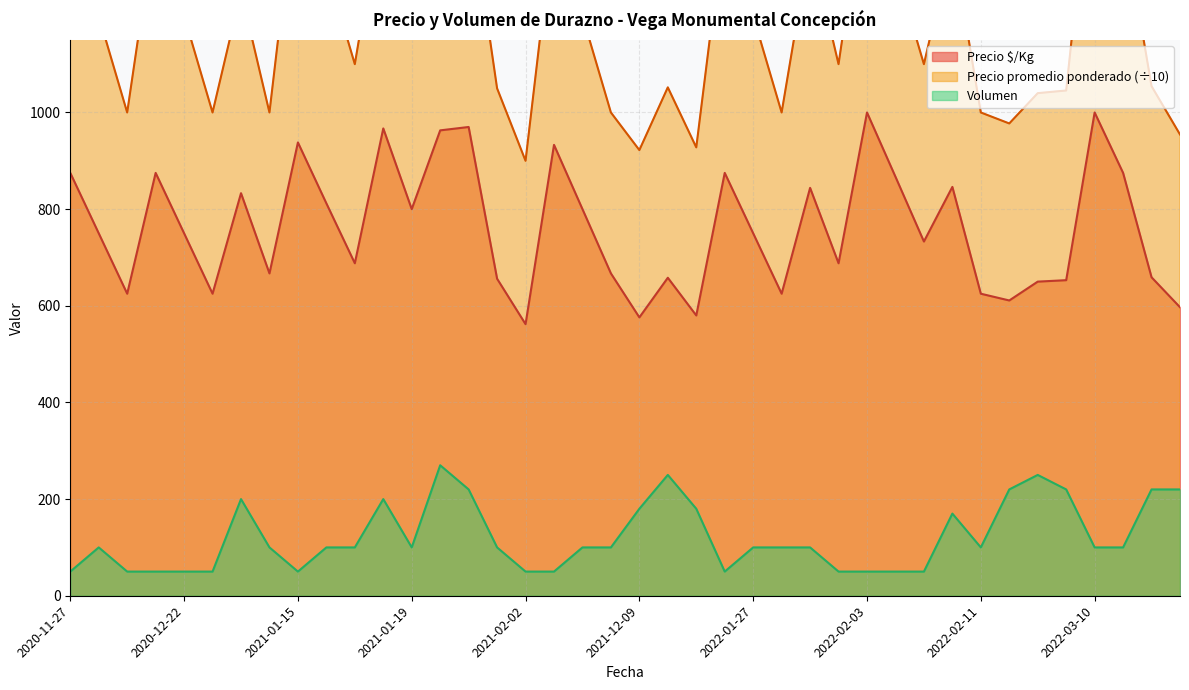

What are all the series names shown in the legend?

Precio $/Kg, Precio promedio ponderado, Volumen